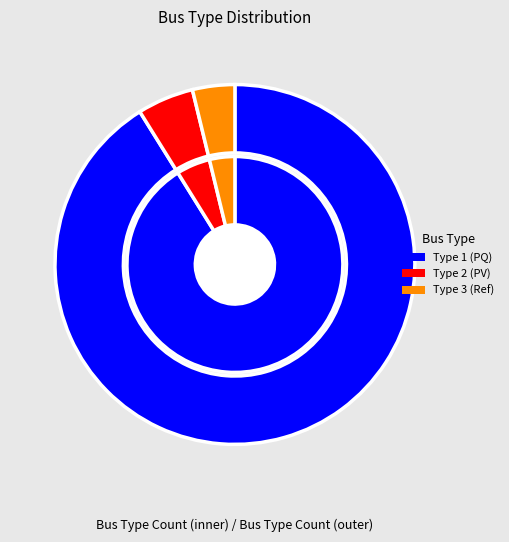

To the nearest percent, what is the average slice percentage?

33%